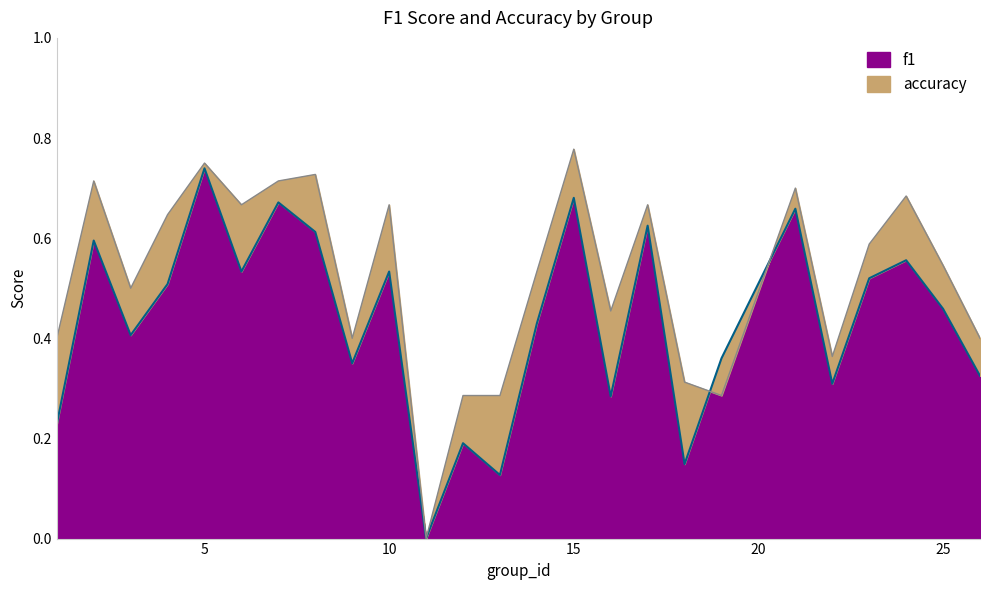

The value of f1 at 16 is 0.5. True or false?

False